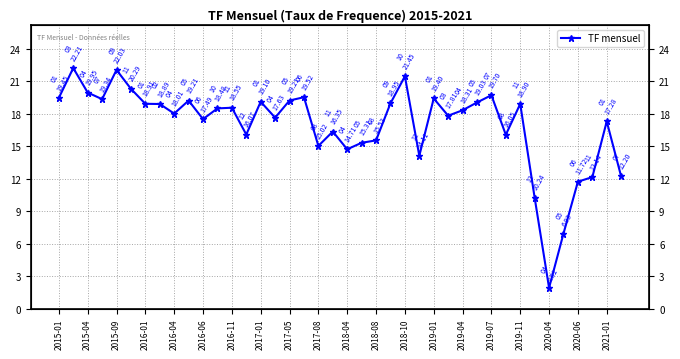

How many data points are less than 18?

18